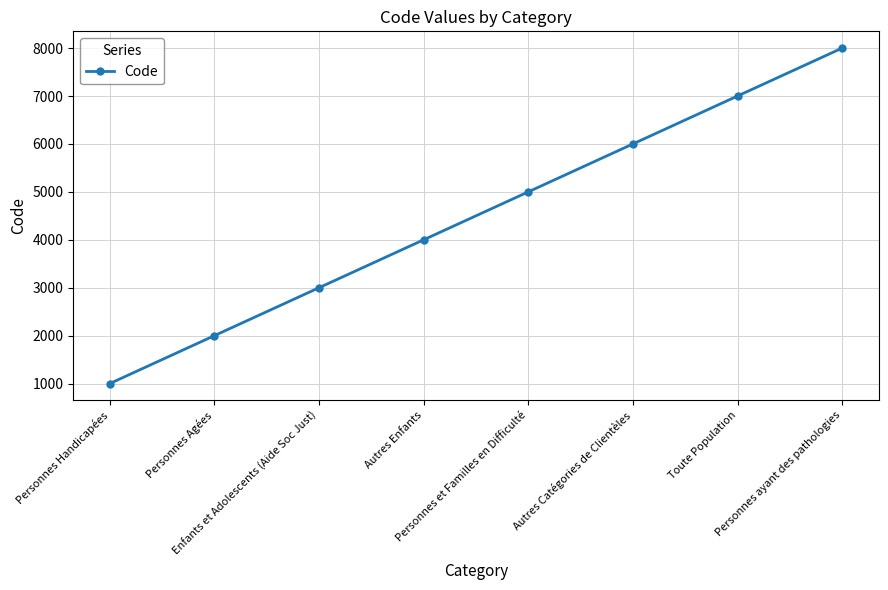

Which category has the lowest value across all series?

Personnes Handicapées